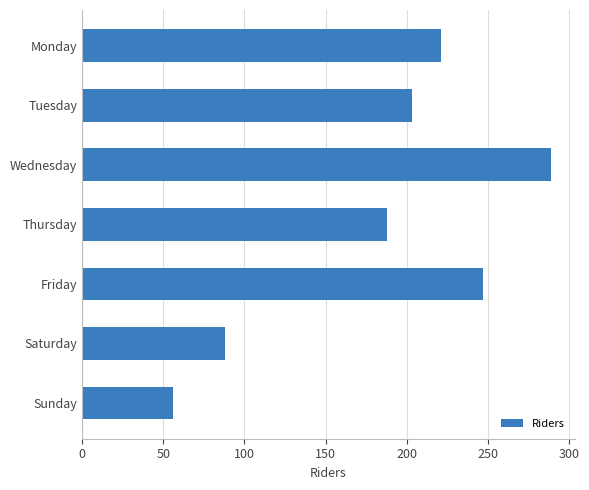

Rank the categories by value from highest to lowest.

Wednesday, Friday, Monday, Tuesday, Thursday, Saturday, Sunday